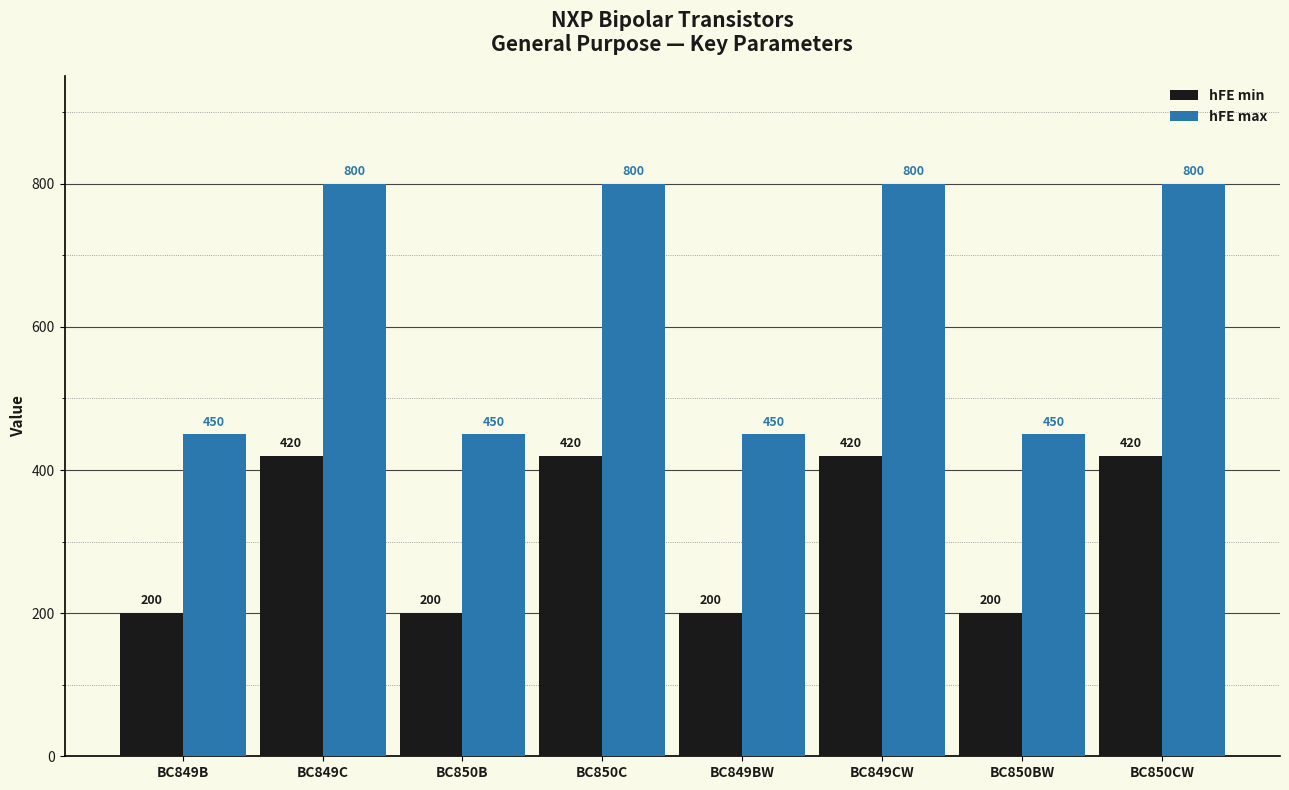

What is the spread (max minus min) of values at BC850B?

250